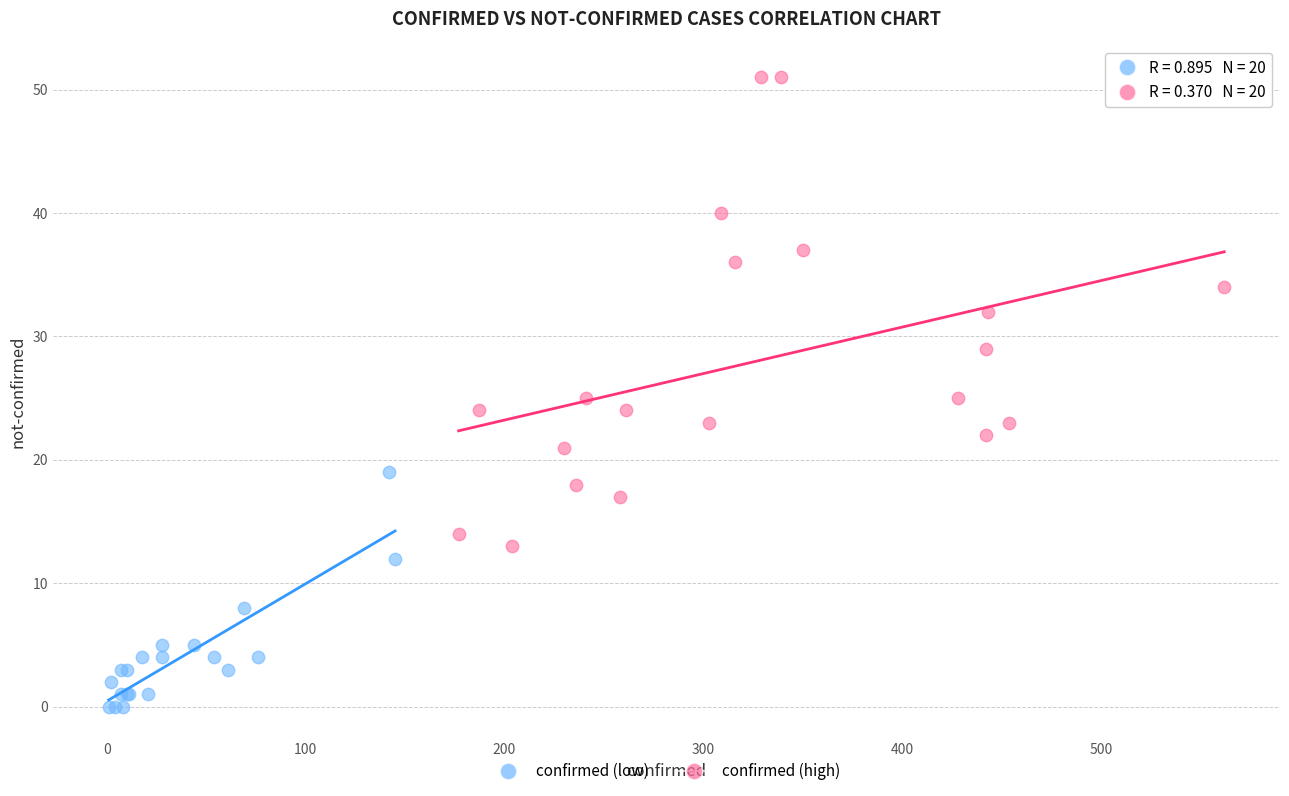

Which series reaches the maximum Y coordinate?

confirmed (high)